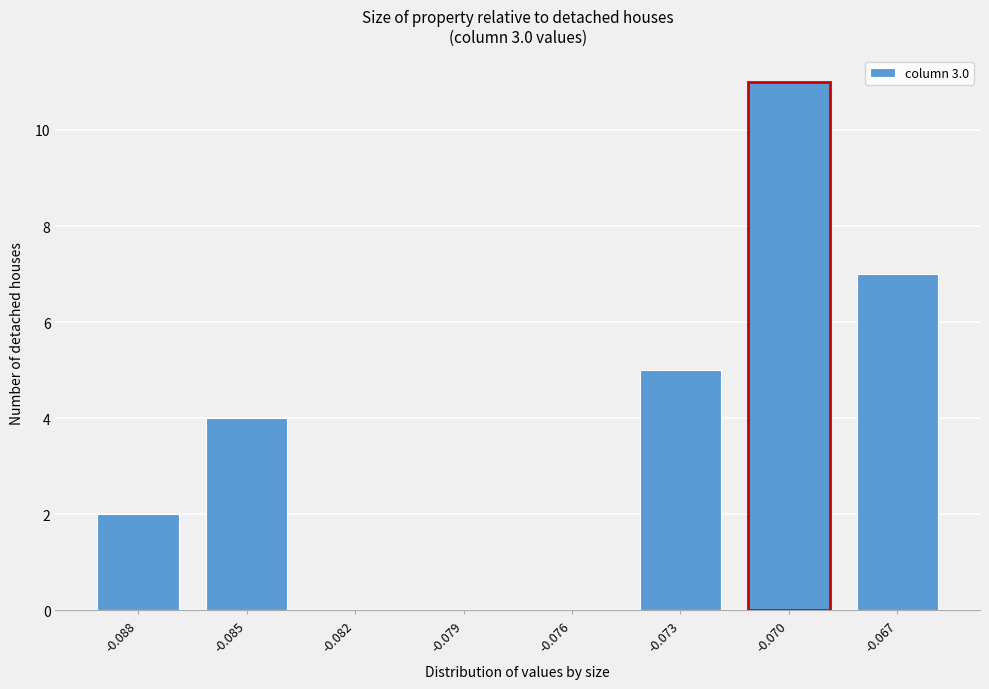

Reading left to right, transcribe all the data shown in this chart.

-0.088=2	-0.085=4	-0.082=0	-0.079=0	-0.076=0	-0.073=5	-0.070=11	-0.067=7